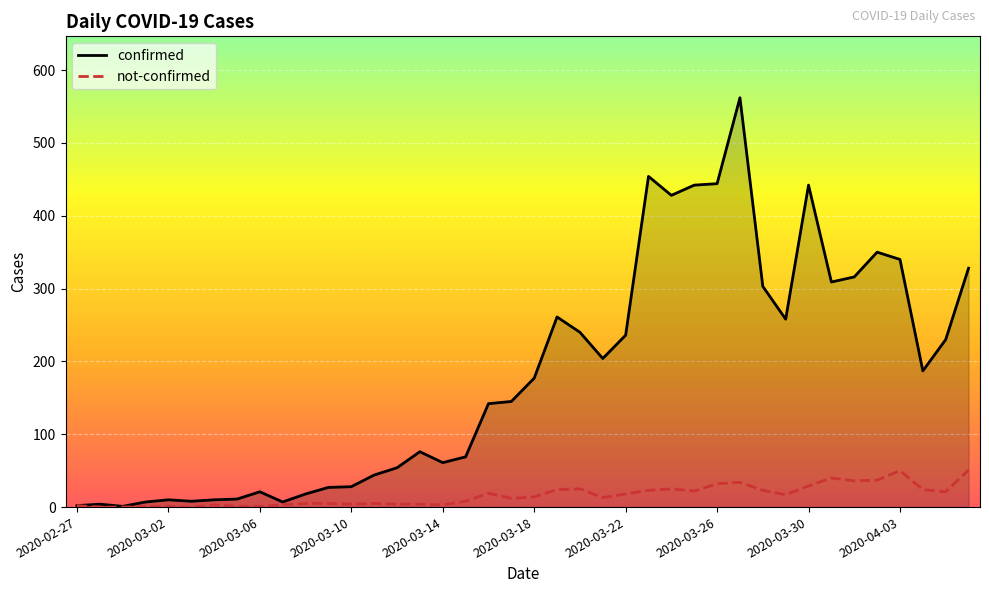

What are all the series names shown in the legend?

confirmed, not-confirmed